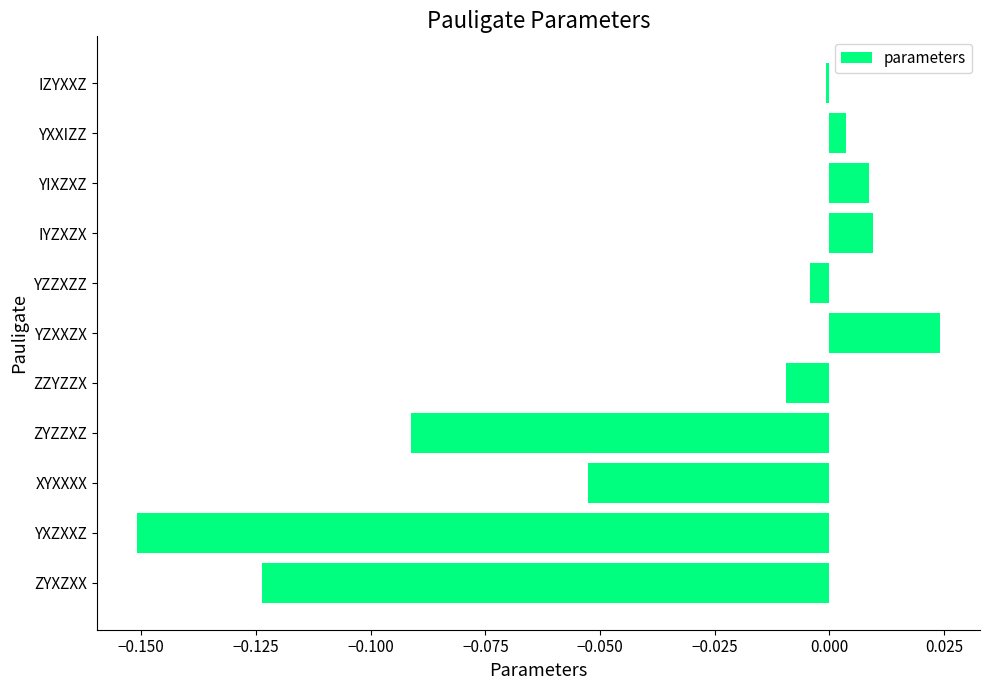

The value at IZYXXZ is -0.0. True or false?

True